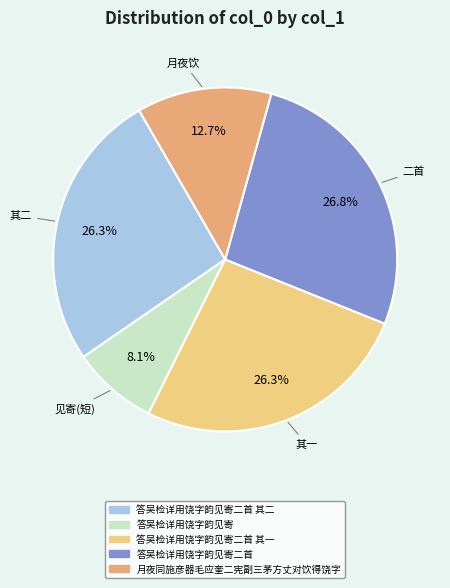

Is it true that 月夜同施彦器毛应奎二宪副三茅方丈对饮得饶字 is 21% of the pie?

False